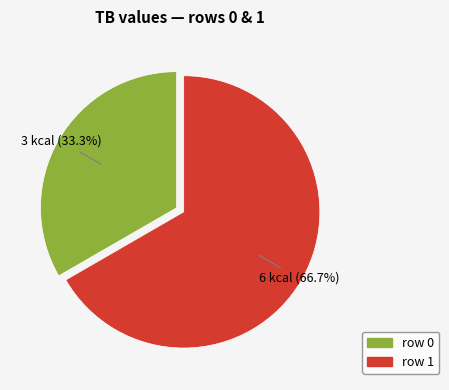

Is there a majority slice in this chart?

Yes